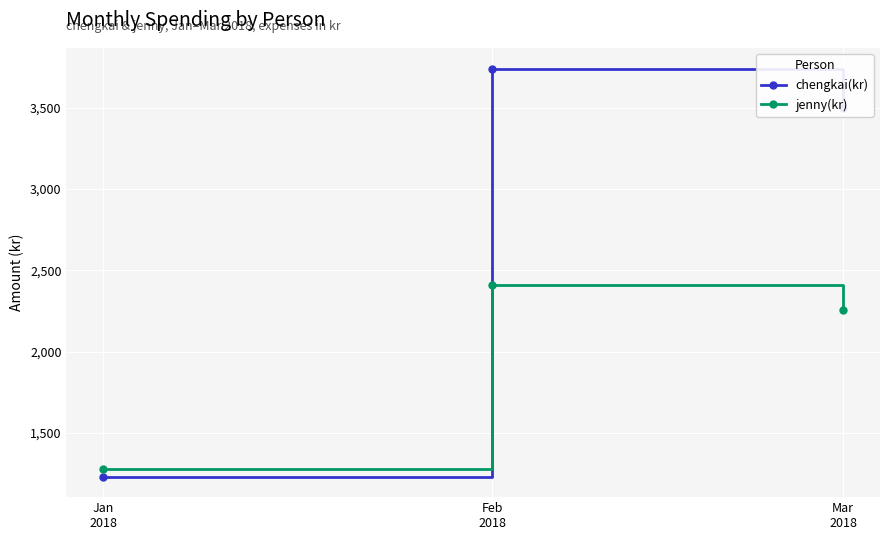

What is the average value of the chengkai(kr) series?

2823